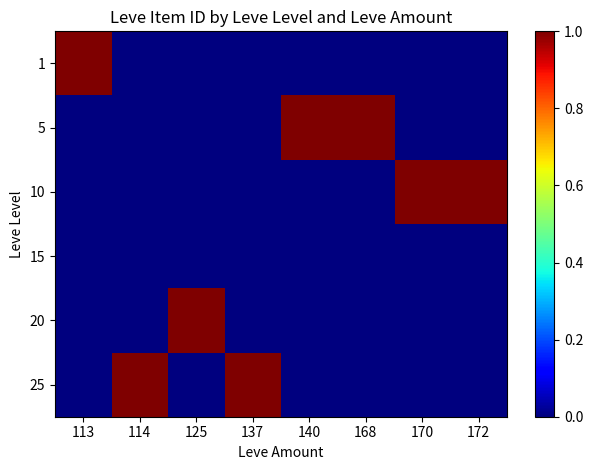

At 170, list the series in order from smallest to largest.

1, 5, 15, 20, 25, 10